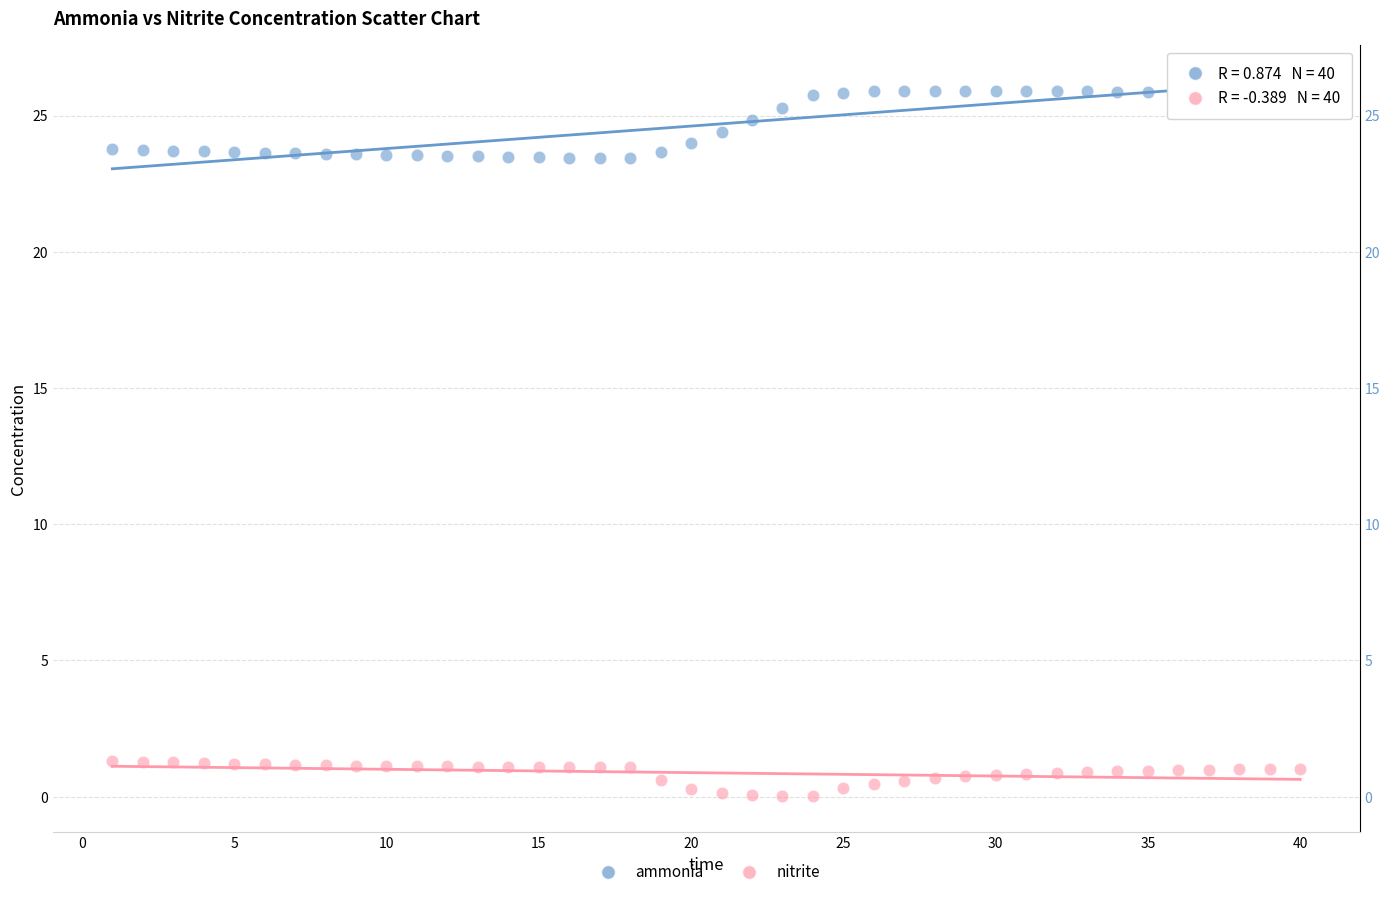

Which series contains the lowest Y value?

nitrite